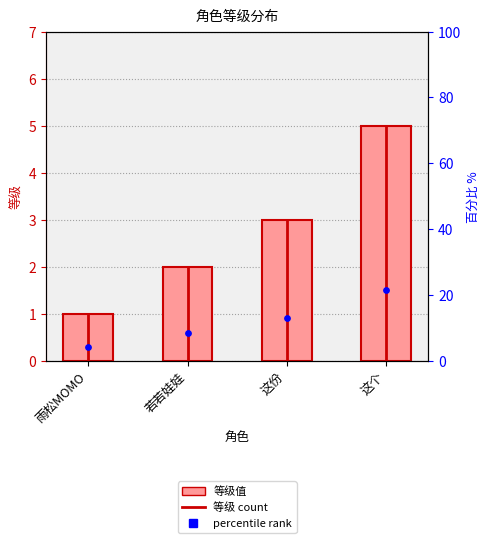

Which series reaches the maximum Y coordinate?

等级